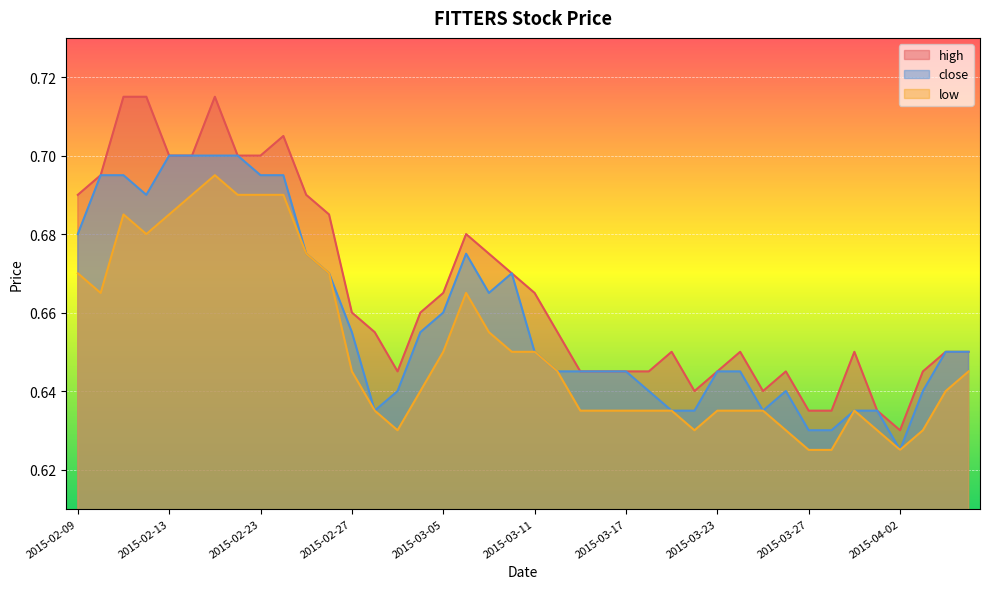

List the labels in order of close value, smallest first.

2015-04-02, 2015-03-27, 2015-03-30, 2015-03-02, 2015-03-19, 2015-03-20, 2015-03-25, 2015-03-31, 2015-04-01, 2015-03-03, 2015-03-18, 2015-03-26, 2015-04-03, 2015-03-12, 2015-03-13, 2015-03-16, 2015-03-17, 2015-03-23, 2015-03-24, 2015-03-11, 2015-04-06, 2015-04-07, 2015-02-27, 2015-03-04, 2015-03-05, 2015-03-09, 2015-02-26, 2015-03-10, 2015-02-25, 2015-03-06, 2015-02-09, 2015-02-12, 2015-02-10, 2015-02-11, 2015-02-23, 2015-02-24, 2015-02-13, 2015-02-16, 2015-02-17, 2015-02-18